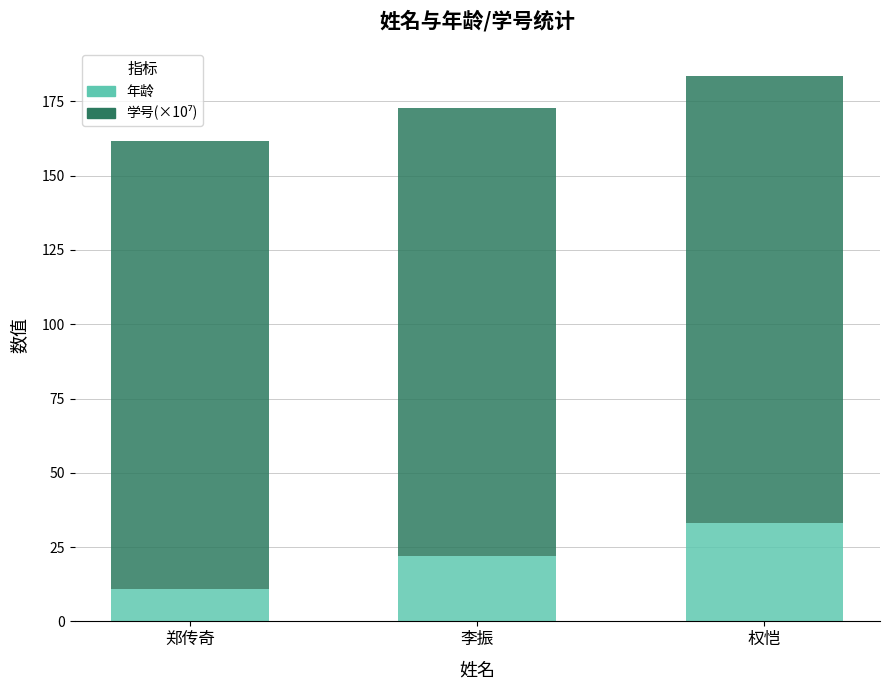

What is the total value across all series at 李振?

172.6